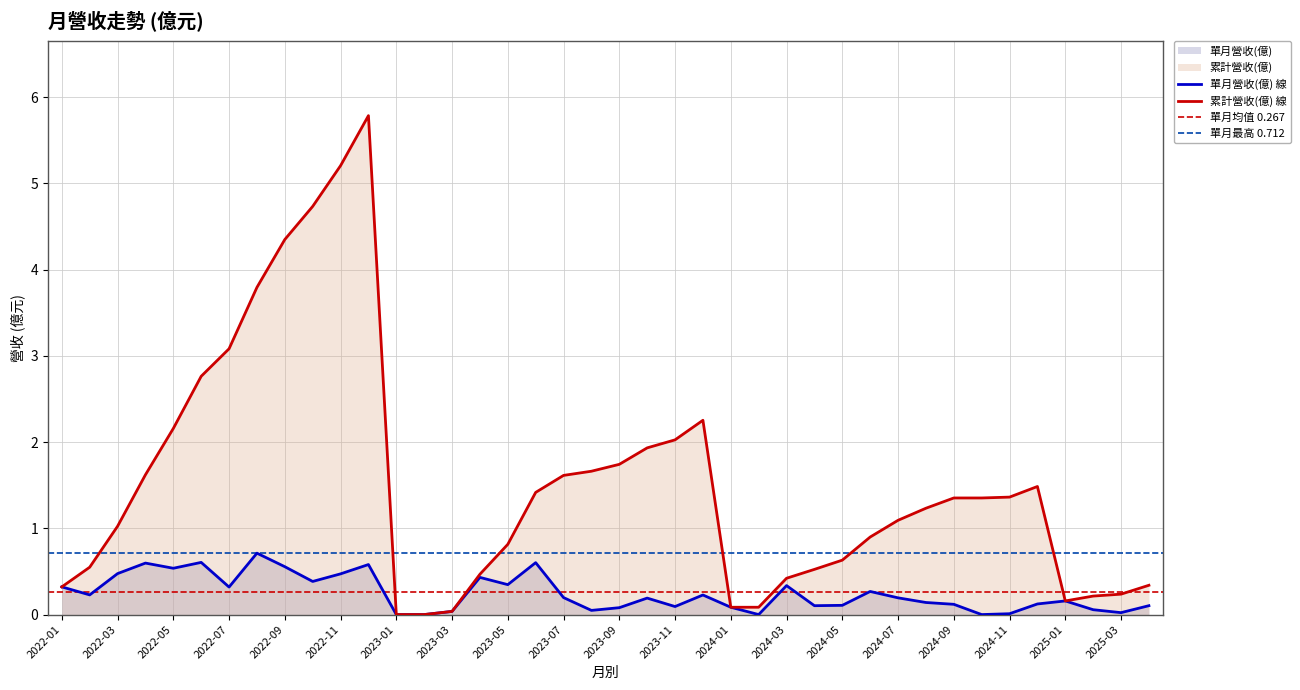

What is the total value across all series at 2022-03?

1.5